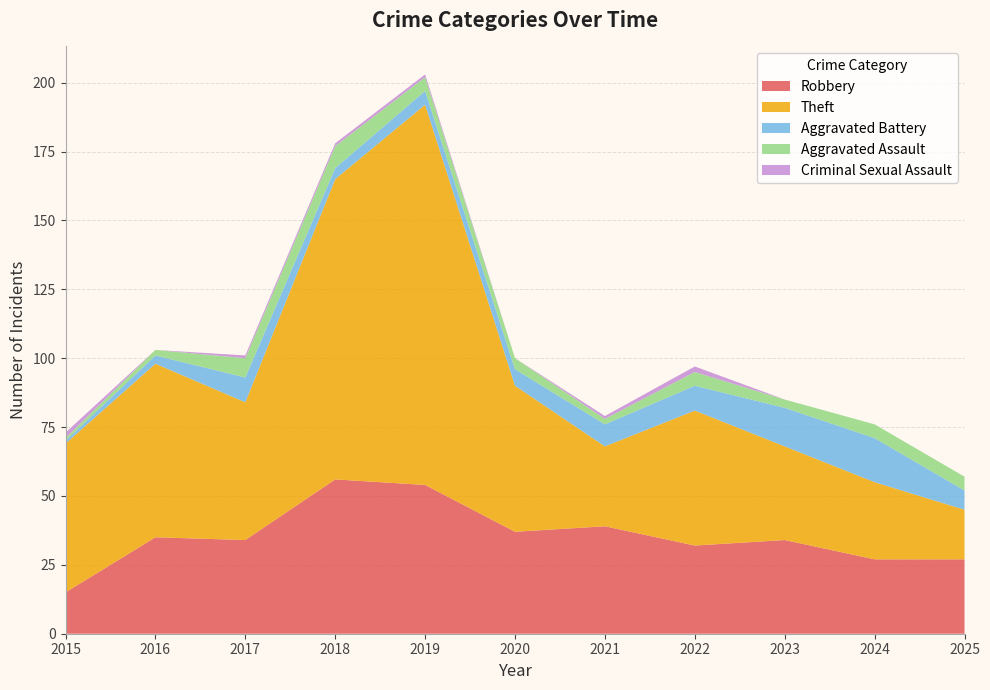

Reading left to right, transcribe all the data shown in this chart.

Robbery: 2015=15	2016=35	2017=34	2018=56	2019=54	2020=37	2021=39	2022=32	2023=34	2024=27	2025=27
Theft: 2015=54	2016=63	2017=50	2018=109	2019=138	2020=53	2021=29	2022=49	2023=34	2024=28	2025=18
Aggravated Battery: 2015=1	2016=3	2017=9	2018=4	2019=5	2020=6	2021=8	2022=9	2023=14	2024=16	2025=7
Aggravated Assault: 2015=1	2016=2	2017=7	2018=8	2019=5	2020=4	2021=2	2022=5	2023=3	2024=5	2025=5
Criminal Sexual Assault: 2015=2	2016=0	2017=1	2018=1	2019=1	2020=0	2021=1	2022=2	2023=0	2024=0	2025=0